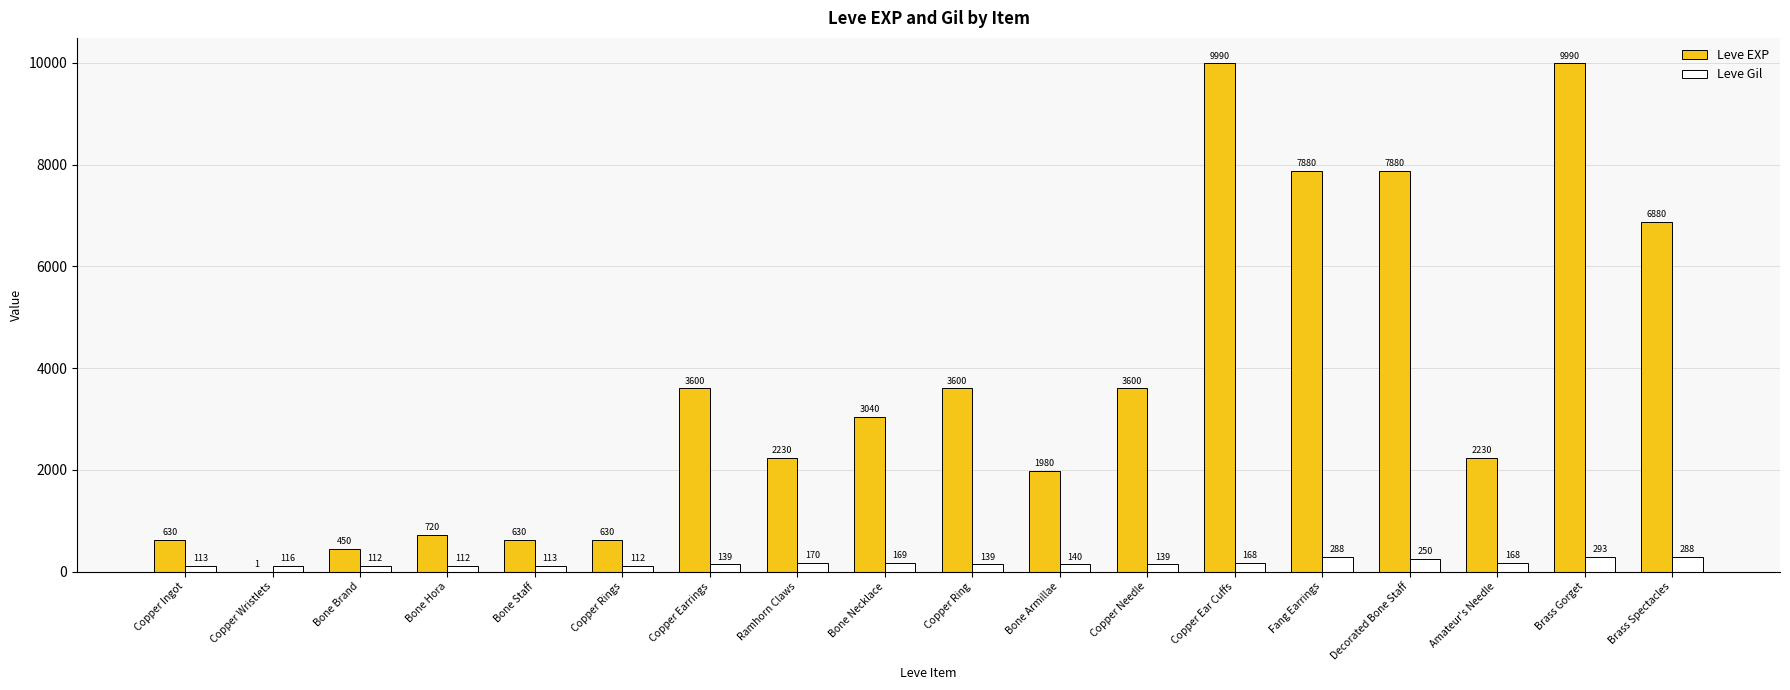

Which series changed the most between Copper Ingot and Amateur's Needle?

Leve EXP